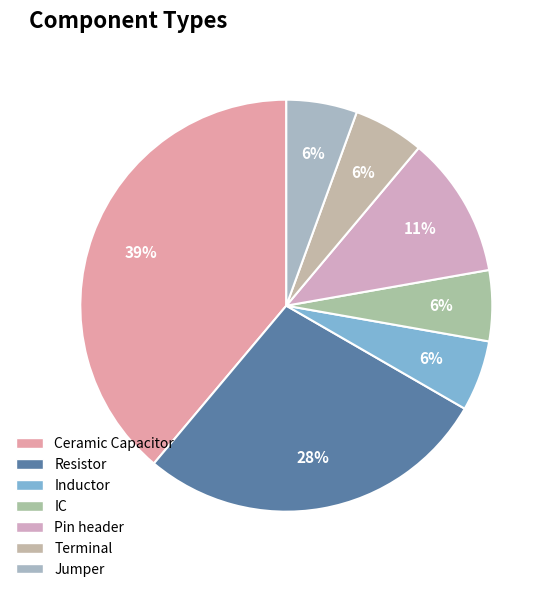

Count the number of slices in the pie.

7